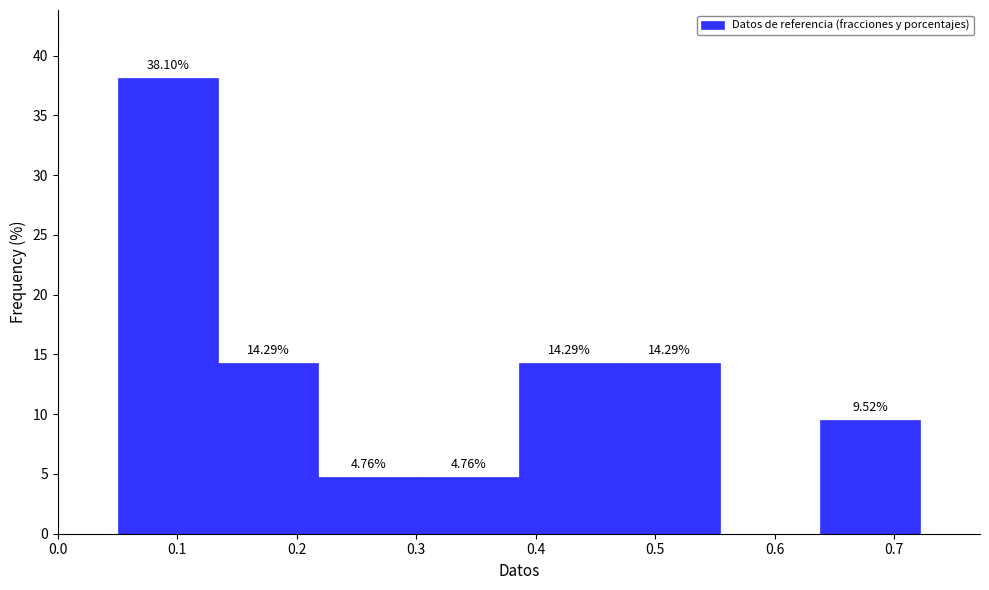

Over which range of the x-axis is the bar tallest?

0.050 to 0.134